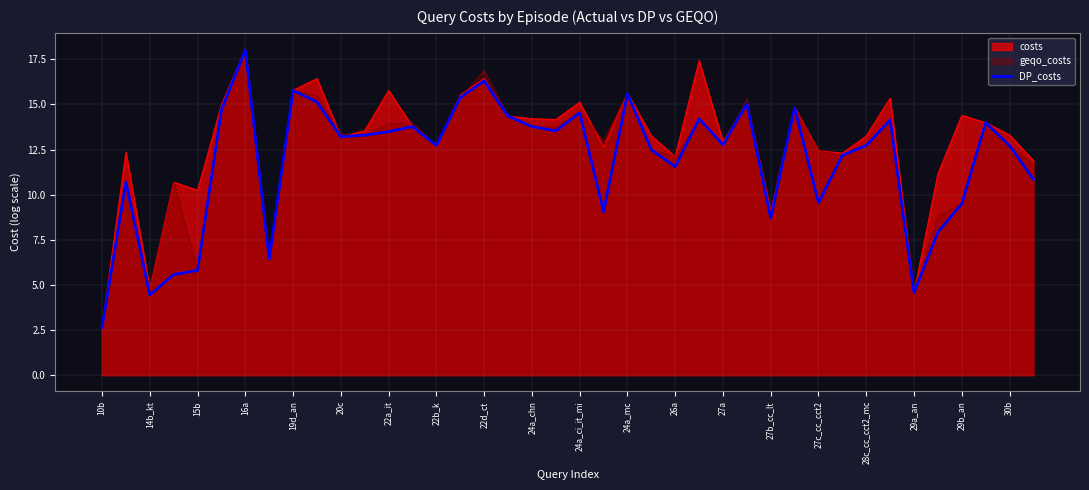

The value at 25 is 9.2. True or false?

False